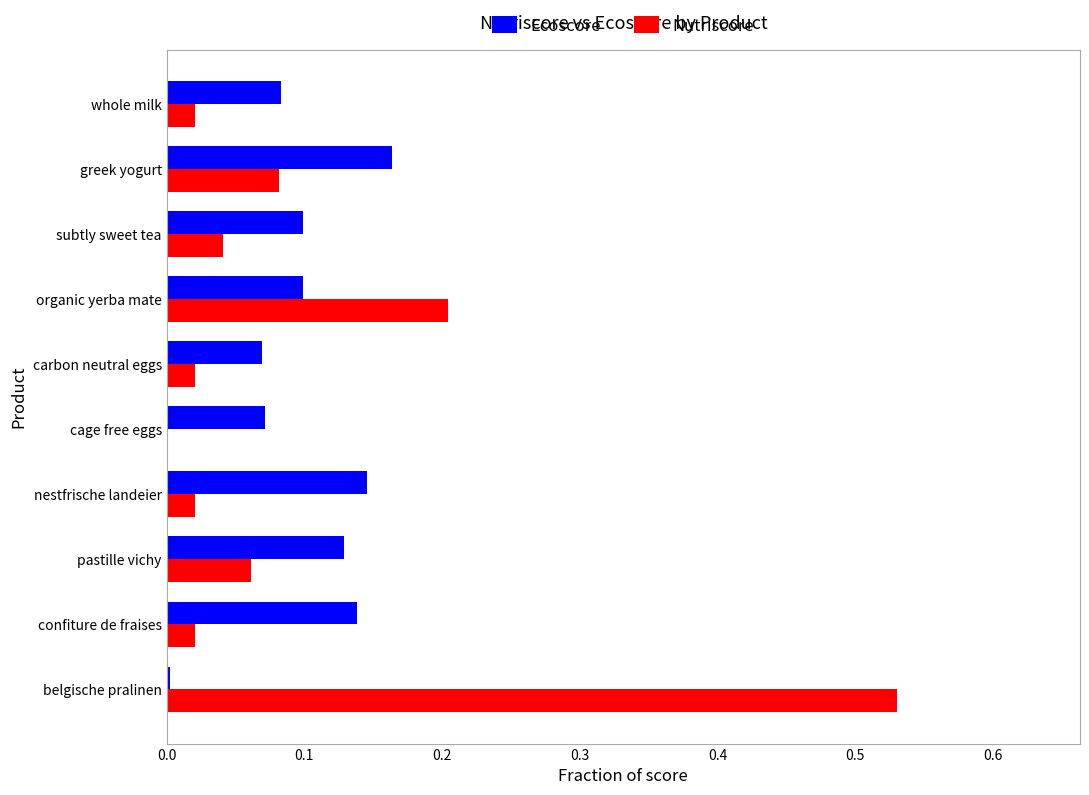

What is the sum of all Ecoscore values?

1.0